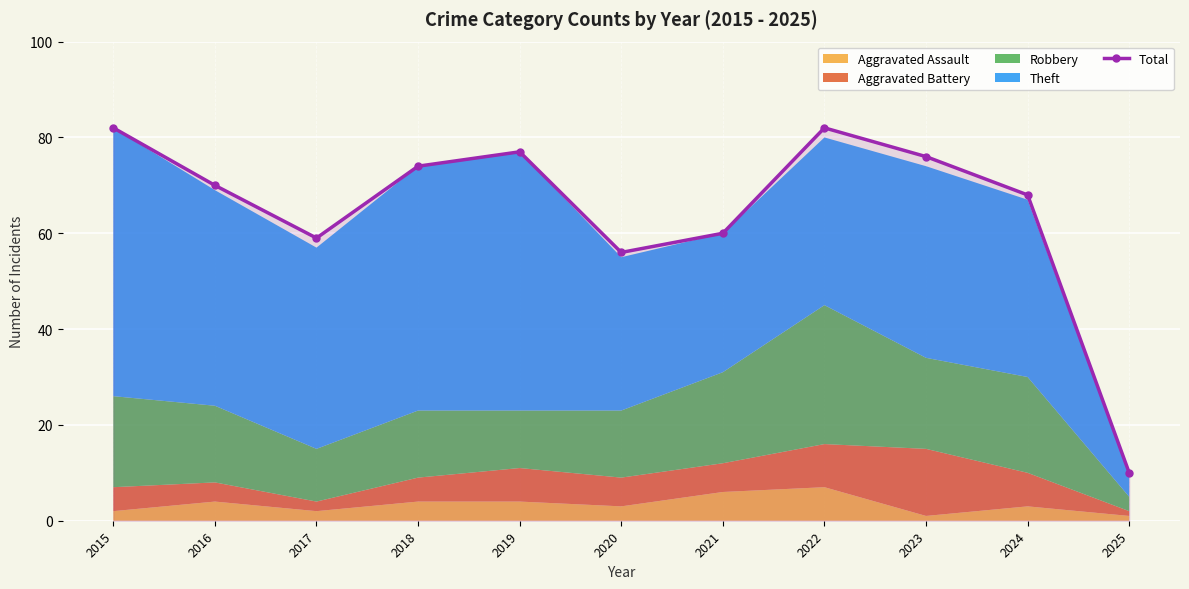

What is the difference between the maximum and minimum values?

72